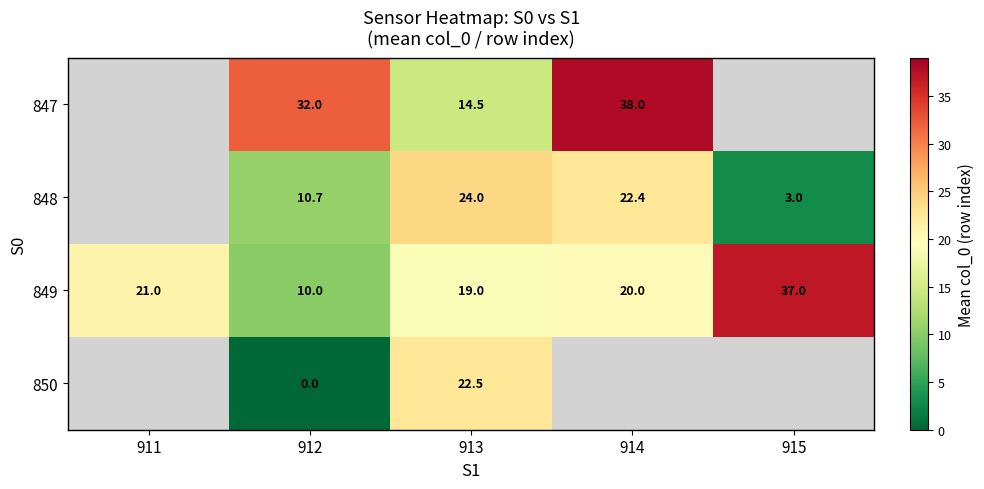

Where is 849 nearest to the value 23?

911